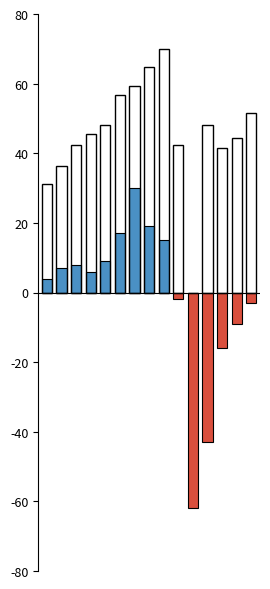

What are all the series names shown in the legend?

Net Income (positive), Net Income (negative), Total Revenue